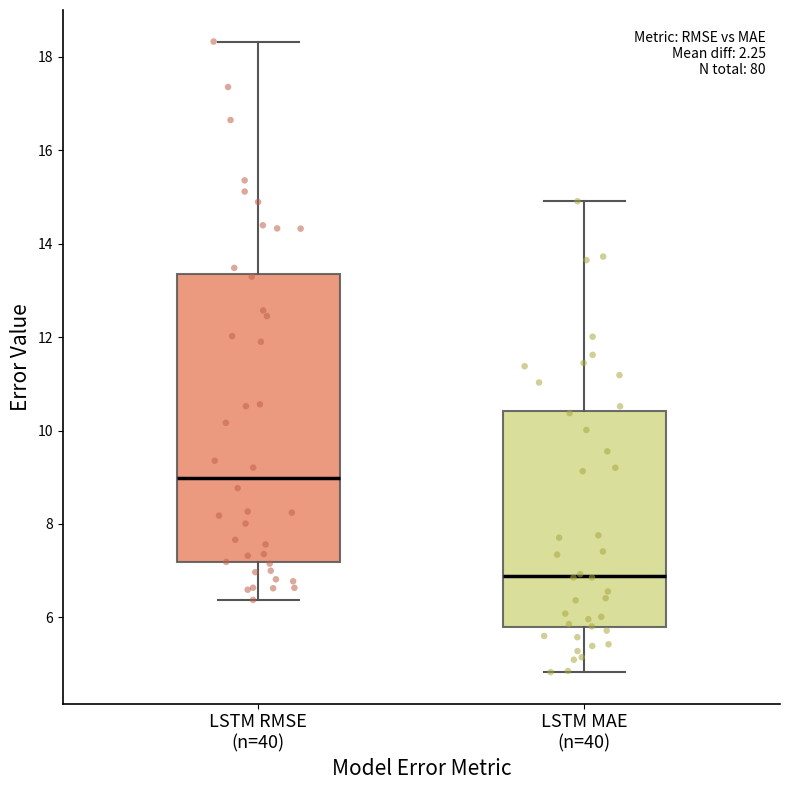

Reading left to right, transcribe this box plot: for each box, give where its median line is, the range the box spans, and where its two whiskers end, as read against the y-axis. The values are not printed on the chart, so give them approximately, as read against the axis.

LSTM RMSE (n=40): median 9.0, box 7.2 to 13.4, whiskers 6.4 to 18.4
LSTM MAE (n=40): median 6.8, box 5.8 to 10.4, whiskers 4.8 to 15.0